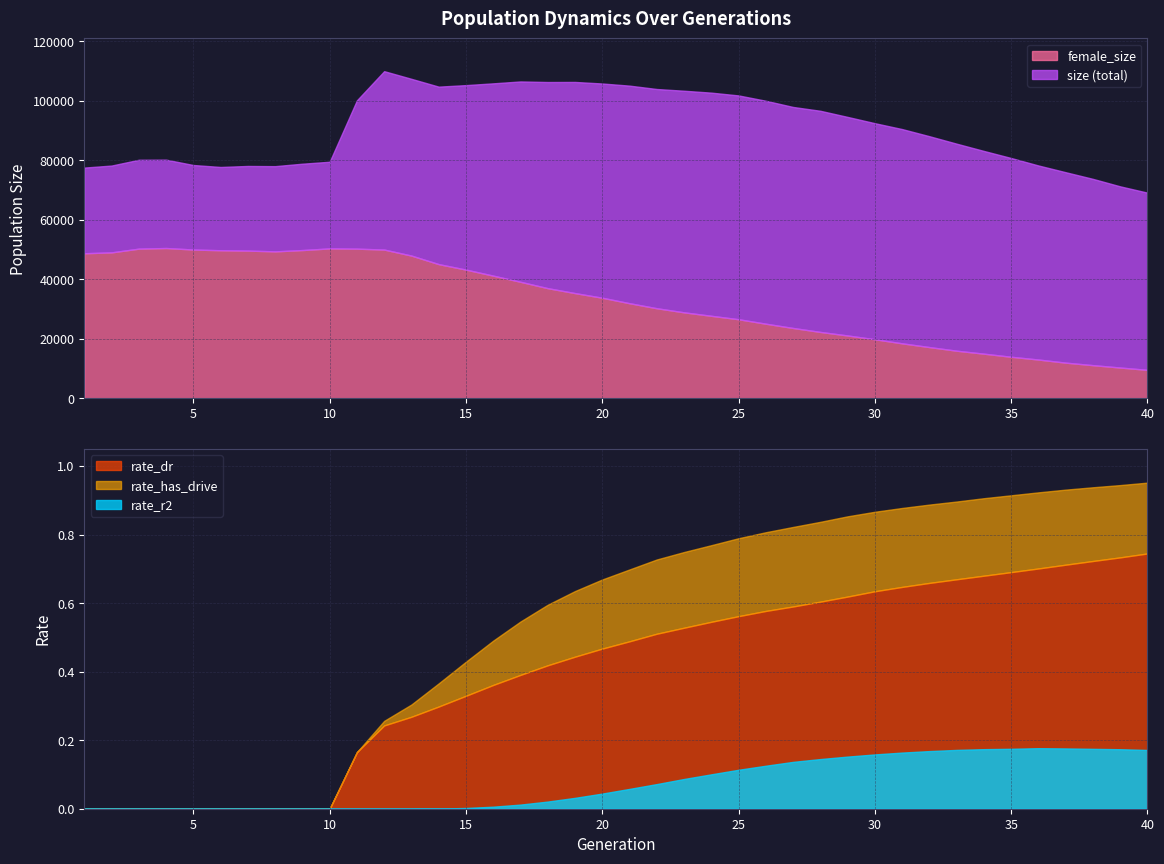

What is the lowest value of the female_size series?

9572